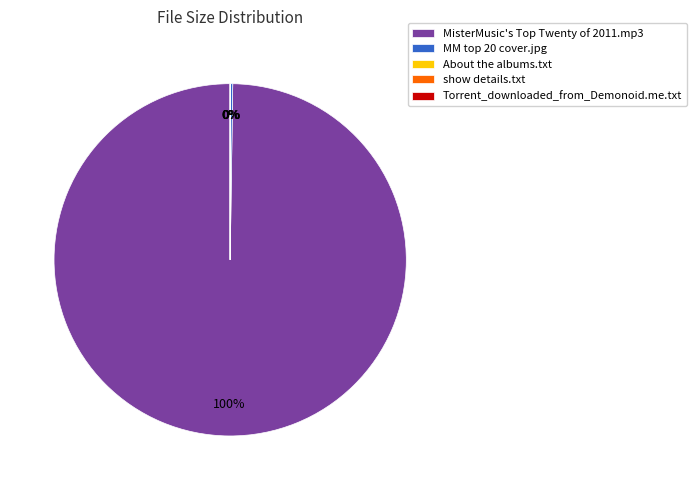

Which category has the biggest portion of the pie?

MisterMusic's Top Twenty of 2011.mp3